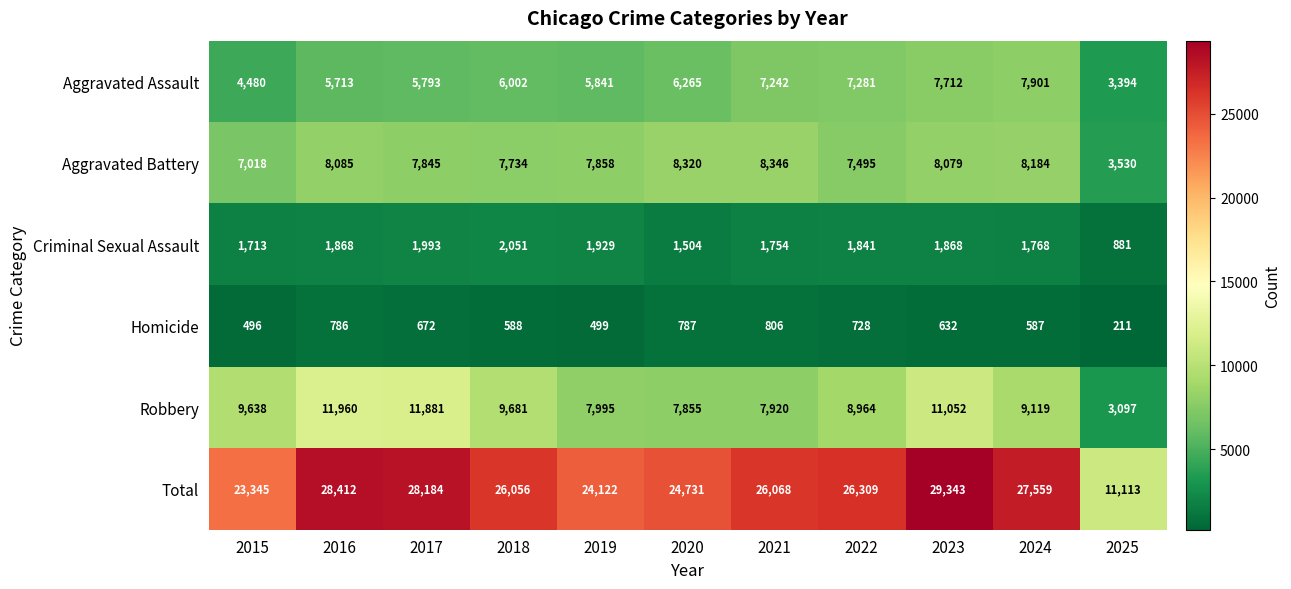

What is the lowest value of the Homicide series?

211